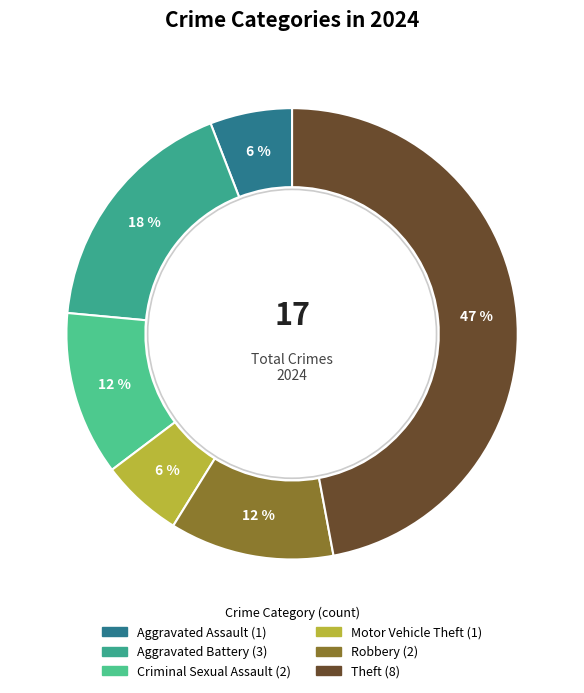

The Robbery slice represents 12% of the pie. True or false?

True